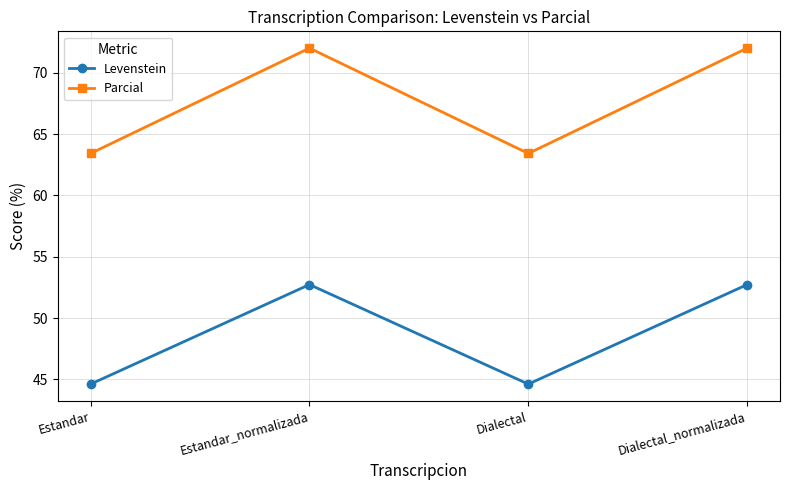

True or false: Parcial and Levenstein intersect in this chart.

False